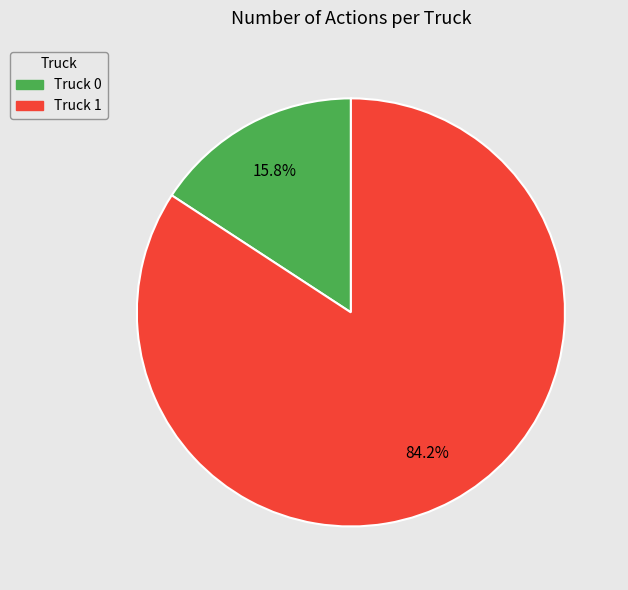

To the nearest percent, what is the average slice percentage?

50%